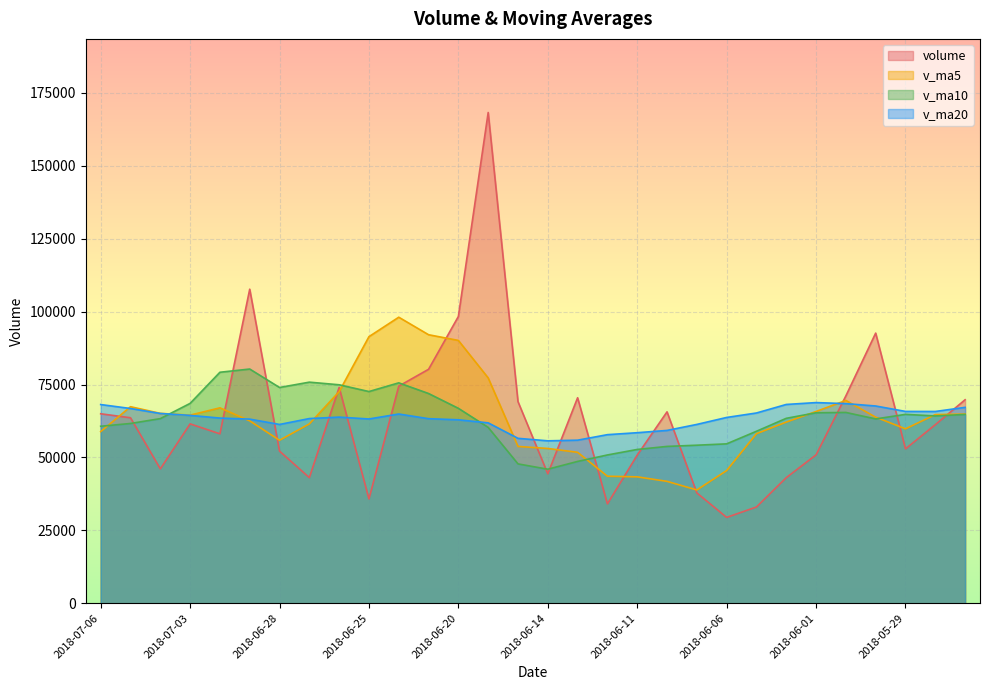

Reading left to right, extract all data points from this chart.

volume: 2018-07-06=64971.2	2018-07-05=63601.3	2018-07-04=46082.8	2018-07-03=61506.7	2018-07-02=58091.0	2018-06-29=107683.0	2018-06-28=52162.3	2018-06-27=43070.4	2018-06-26=74004.2	2018-06-25=35769.6	2018-06-22=74439.9	2018-06-21=80220.4	2018-06-20=98326.2	2018-06-19=168264.9	2018-06-15=69137.0	2018-06-14=44393.5	2018-06-13=70460.5	2018-06-12=34080.3	2018-06-11=50792.4	2018-06-08=65627.5	2018-06-07=37835.0	2018-06-06=29442.0	2018-06-05=33009.6	2018-06-04=43065.4	2018-06-01=50887.0	2018-05-31=71100.0	2018-05-30=92626.5	2018-05-29=52943.5	2018-05-28=61224.4	2018-05-25=69779.0
v_ma5: 2018-07-06=58850.6	2018-07-05=67393.0	2018-07-04=65105.2	2018-07-03=64502.7	2018-07-02=67002.2	2018-06-29=62537.9	2018-06-28=55889.3	2018-06-27=61500.9	2018-06-26=72552.1	2018-06-25=91404.2	2018-06-22=98077.7	2018-06-21=92068.4	2018-06-20=90116.4	2018-06-19=77267.2	2018-06-15=53772.8	2018-06-14=53070.8	2018-06-13=51759.1	2018-06-12=43555.4	2018-06-11=43341.3	2018-06-08=41795.9	2018-06-07=38847.8	2018-06-06=45500.8	2018-06-05=58137.7	2018-06-04=62124.5	2018-06-01=65756.3	2018-05-31=69534.7	2018-05-30=63806.1	2018-05-29=59802.8	2018-05-28=64689.2	2018-05-25=64867.8
v_ma10: 2018-07-06=60694.2	2018-07-05=61641.1	2018-07-04=63303.0	2018-07-03=68527.4	2018-07-02=79203.2	2018-06-29=80307.8	2018-06-28=73978.9	2018-06-27=75808.7	2018-06-26=74909.7	2018-06-25=72588.5	2018-06-22=75574.3	2018-06-21=71913.8	2018-06-20=66835.9	2018-06-19=60304.3	2018-06-15=47784.3	2018-06-14=45959.3	2018-06-13=48630.0	2018-06-12=50846.6	2018-06-11=52732.9	2018-06-08=53776.1	2018-06-07=54191.2	2018-06-06=54653.5	2018-06-05=58970.3	2018-06-04=63406.9	2018-06-01=65312.1	2018-05-31=65423.9	2018-05-30=63198.5	2018-05-29=64764.9	2018-05-28=64219.2	2018-05-25=64741.0
v_ma20: 2018-07-06=68134.3	2018-07-05=66777.4	2018-07-04=65069.5	2018-07-03=64415.8	2018-07-02=63493.8	2018-06-29=63133.6	2018-06-28=61304.4	2018-06-27=63327.6	2018-06-26=63821.3	2018-06-25=63182.3	2018-06-22=64882.8	2018-06-21=63283.6	2018-06-20=62903.1	2018-06-19=61855.6	2018-06-15=56548.2	2018-06-14=55691.6	2018-06-13=55914.2	2018-06-12=57805.7	2018-06-11=58476.1	2018-06-08=59258.5	2018-06-07=61317.0	2018-06-06=63706.4	2018-06-05=65236.9	2018-06-04=68161.5	2018-06-01=68805.0	2018-05-31=68445.6	2018-05-30=67633.8	2018-05-29=65774.7	2018-05-28=65753.1	2018-05-25=67166.9